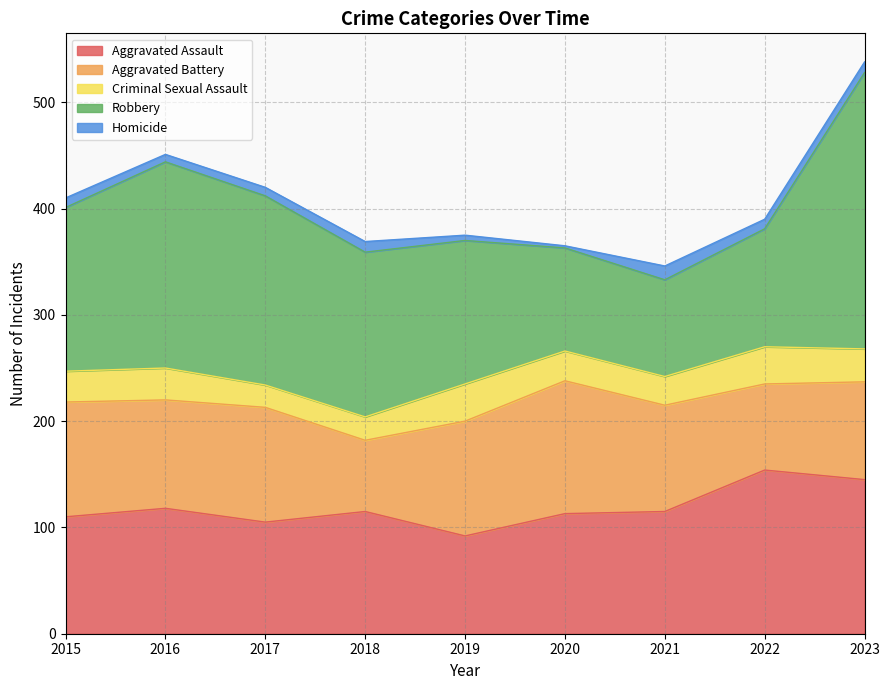

At how many categories does at least one series exceed 195?

1